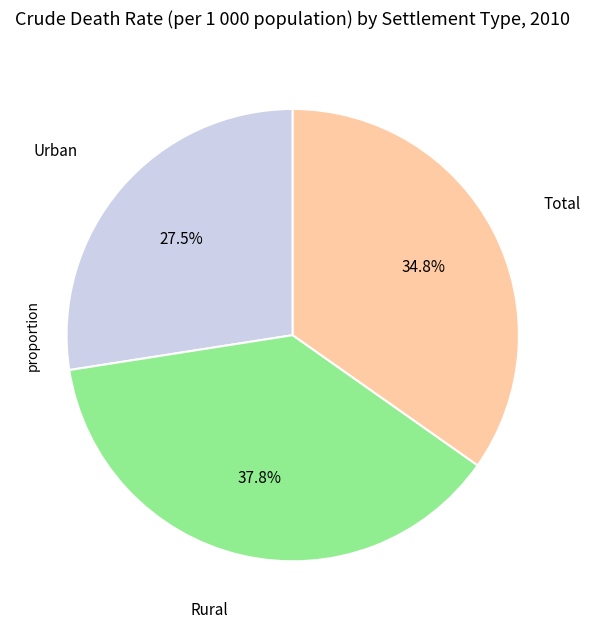

Which slice is the smallest?

Urban